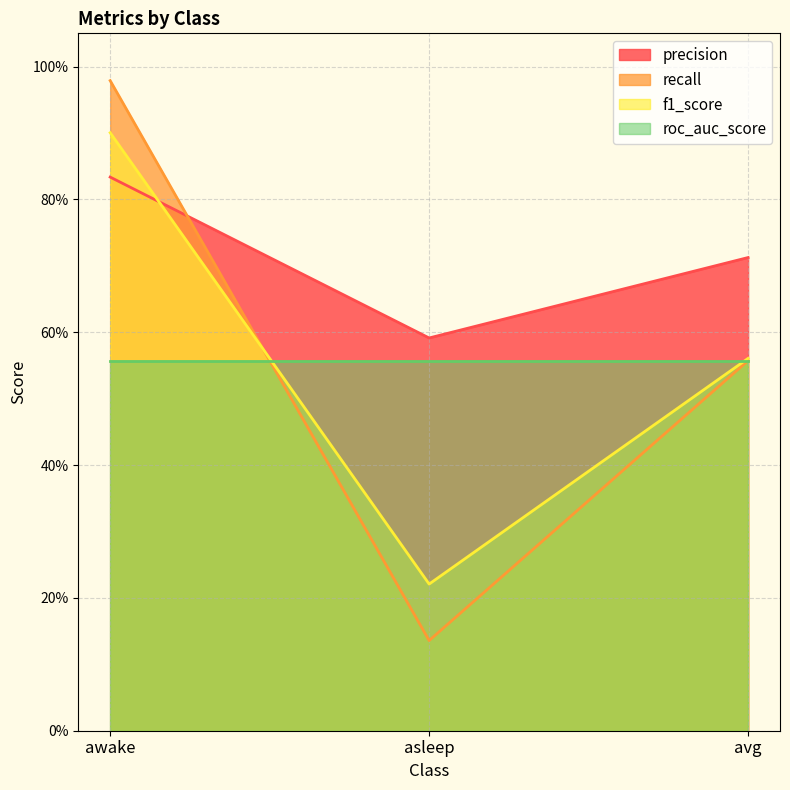

What is the total value across all series at avg?

1.8